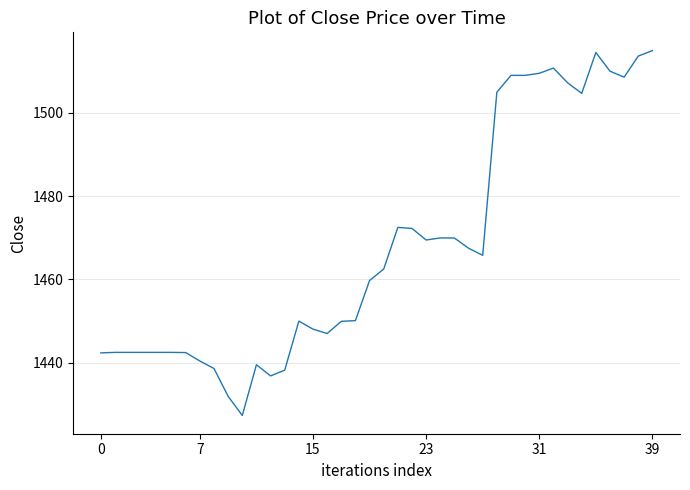

What is the smallest value displayed?

1427.3